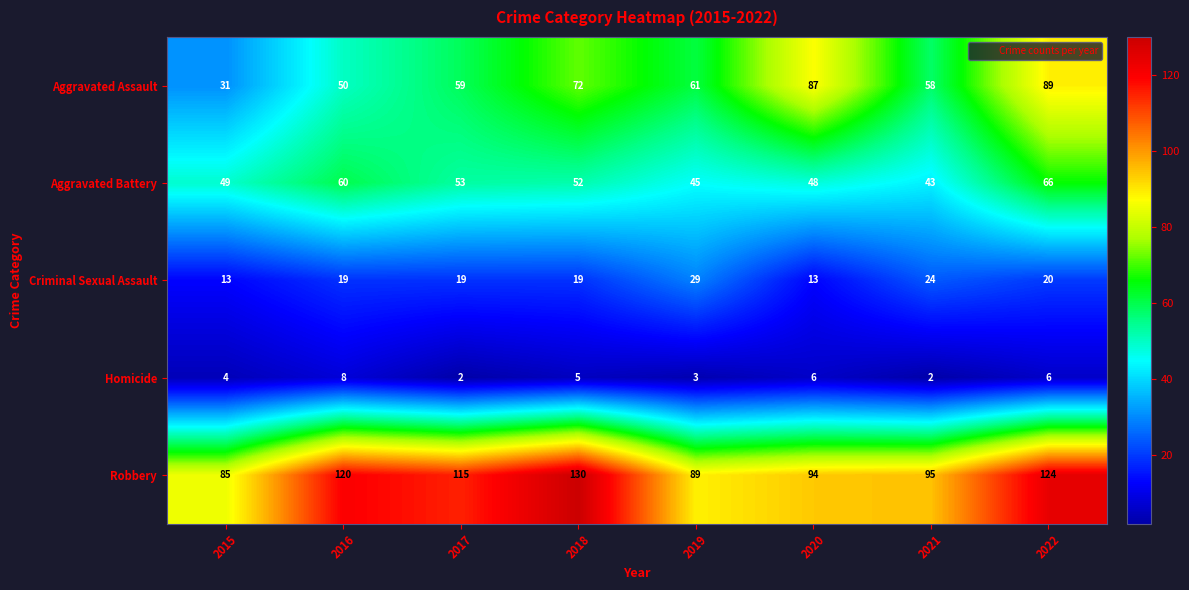

Which category has the highest value across all series?

2018